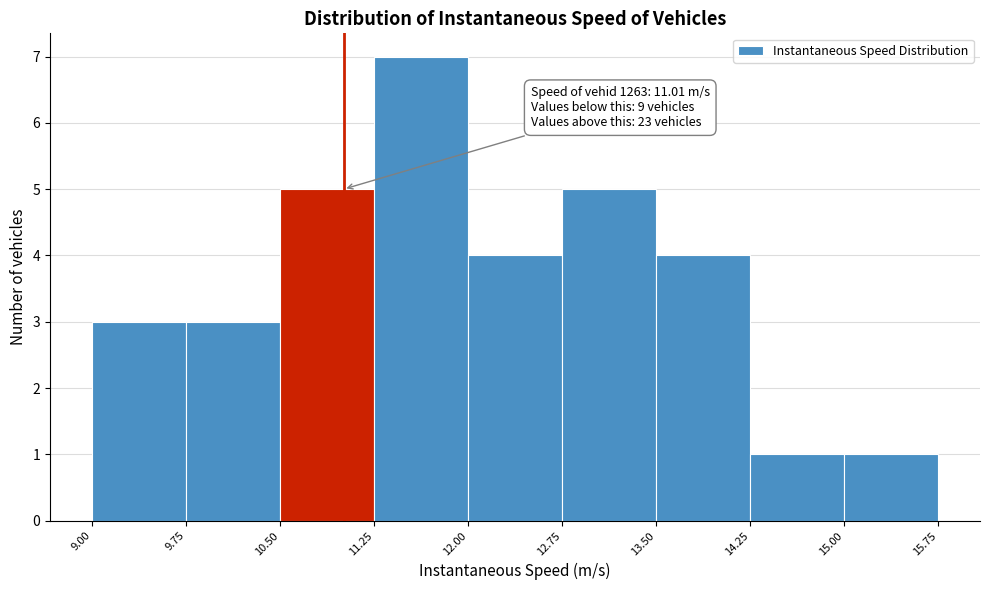

Over which range of the x-axis is the bar tallest?

11.25 to 12.00